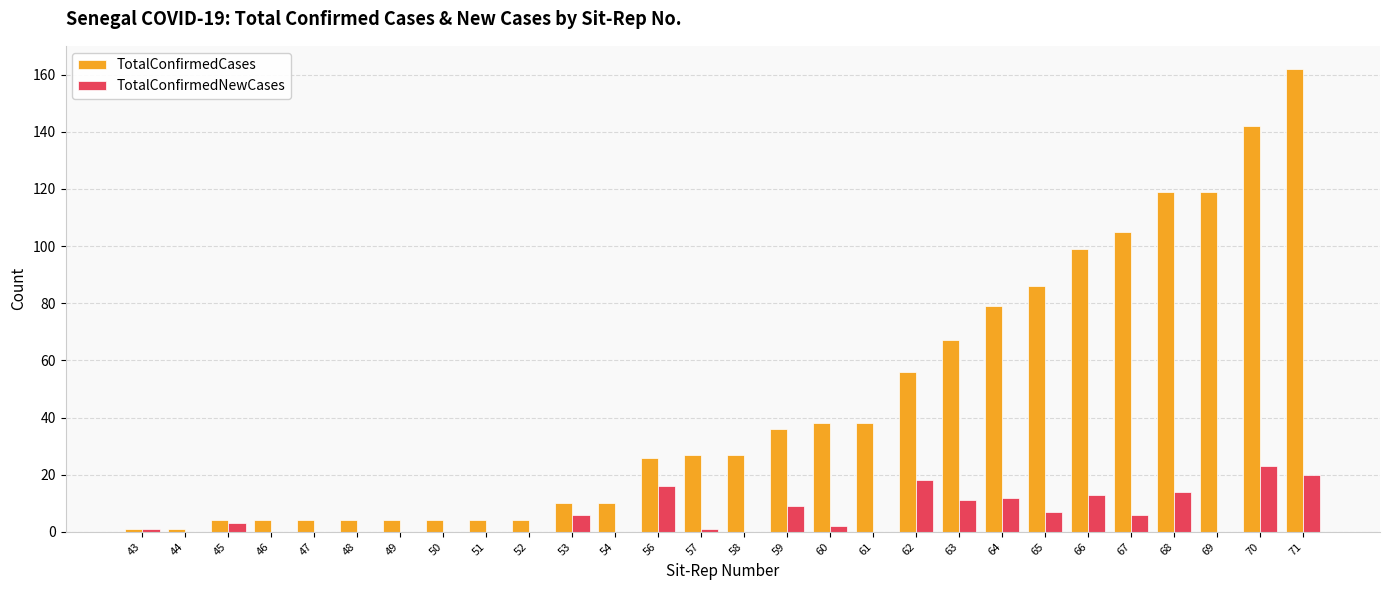

What is the sum of all TotalConfirmedCases values?

1280